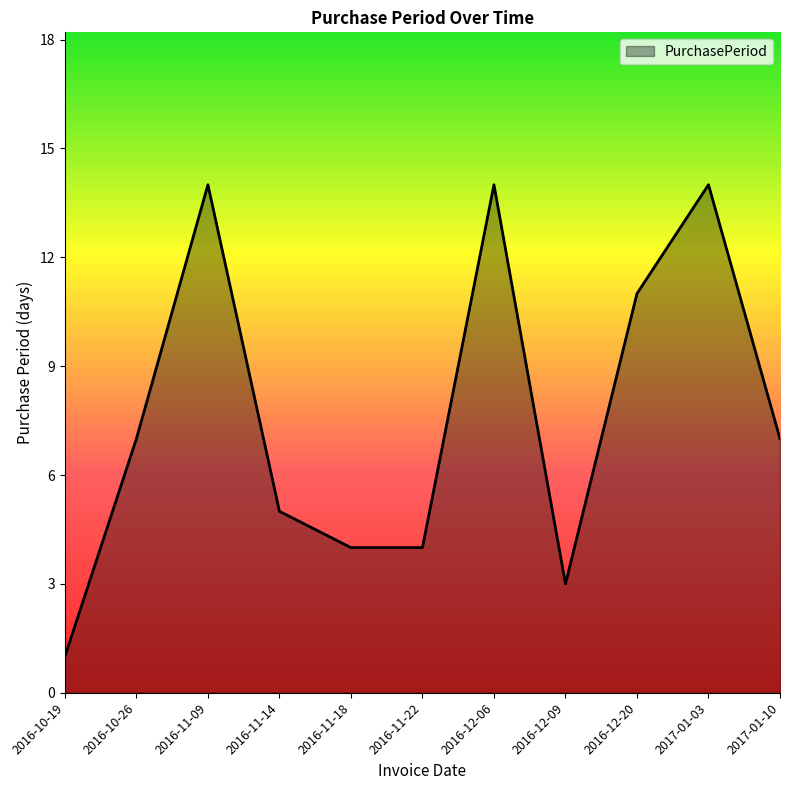

Approximately how many times larger is the value at 2016-11-09 compared to 2017-01-10?

2.0